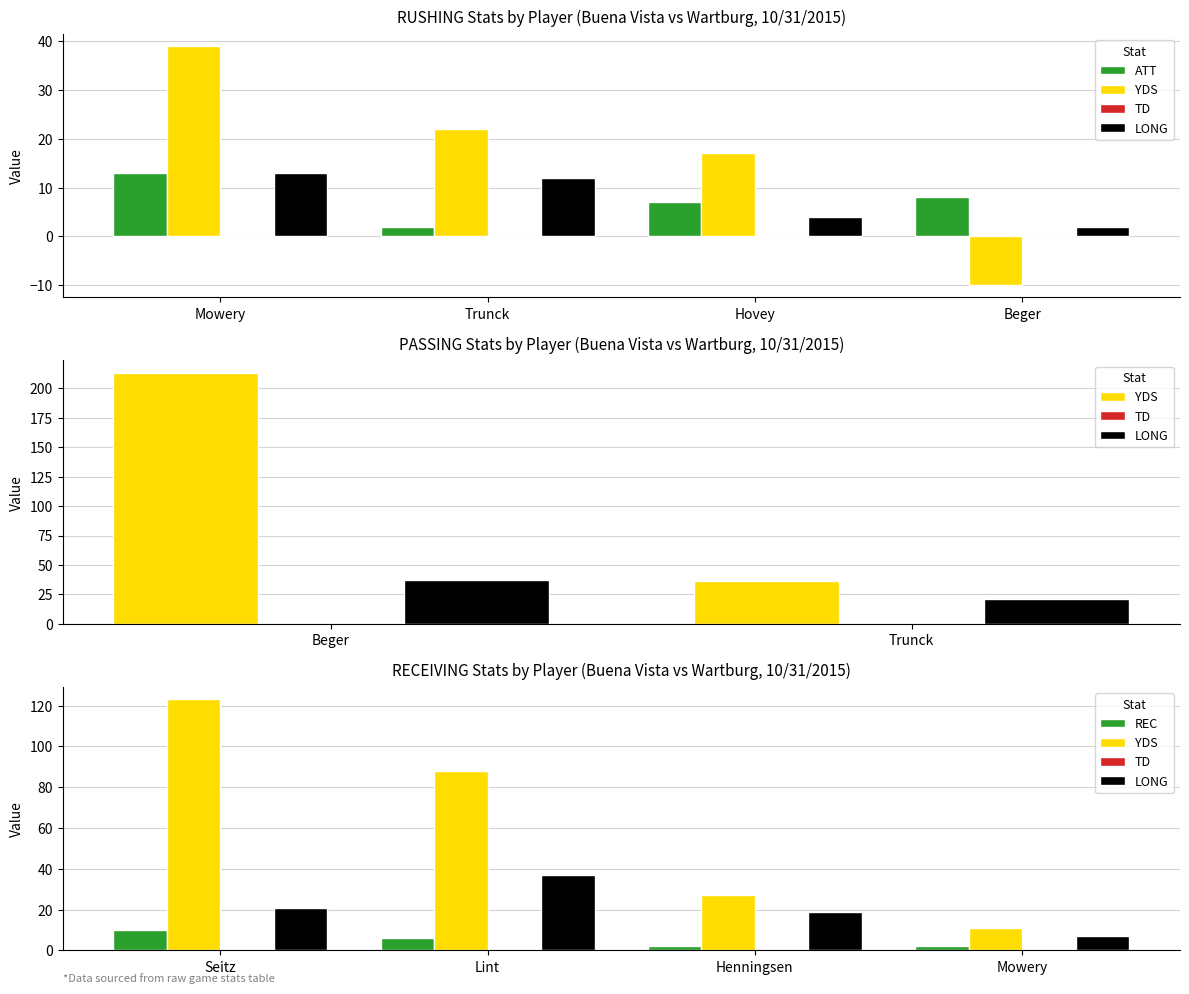

Are the bars grouped side by side (vs. stacked)?

Yes